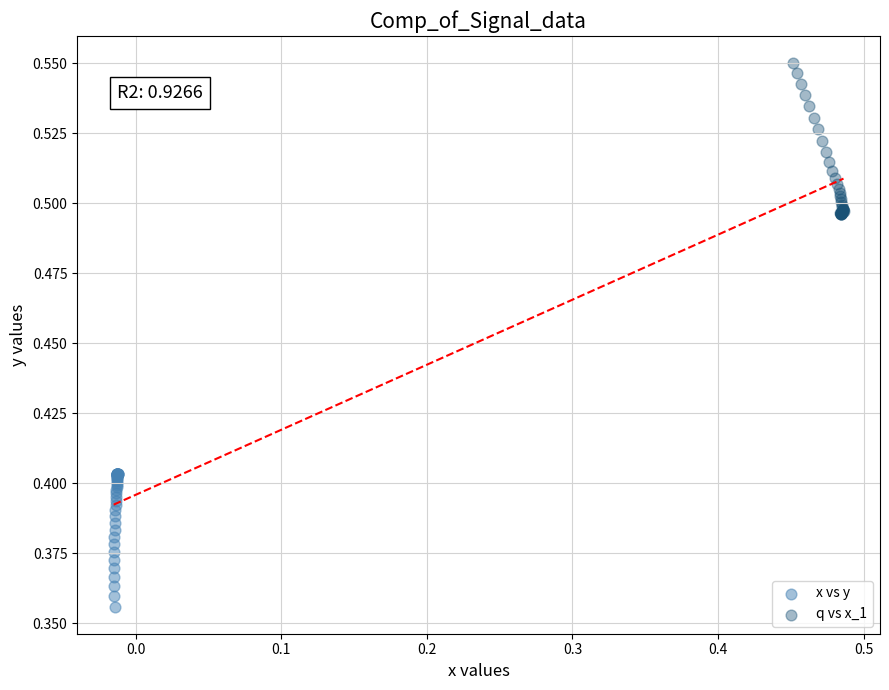

Which series contains the lowest Y value?

x vs y